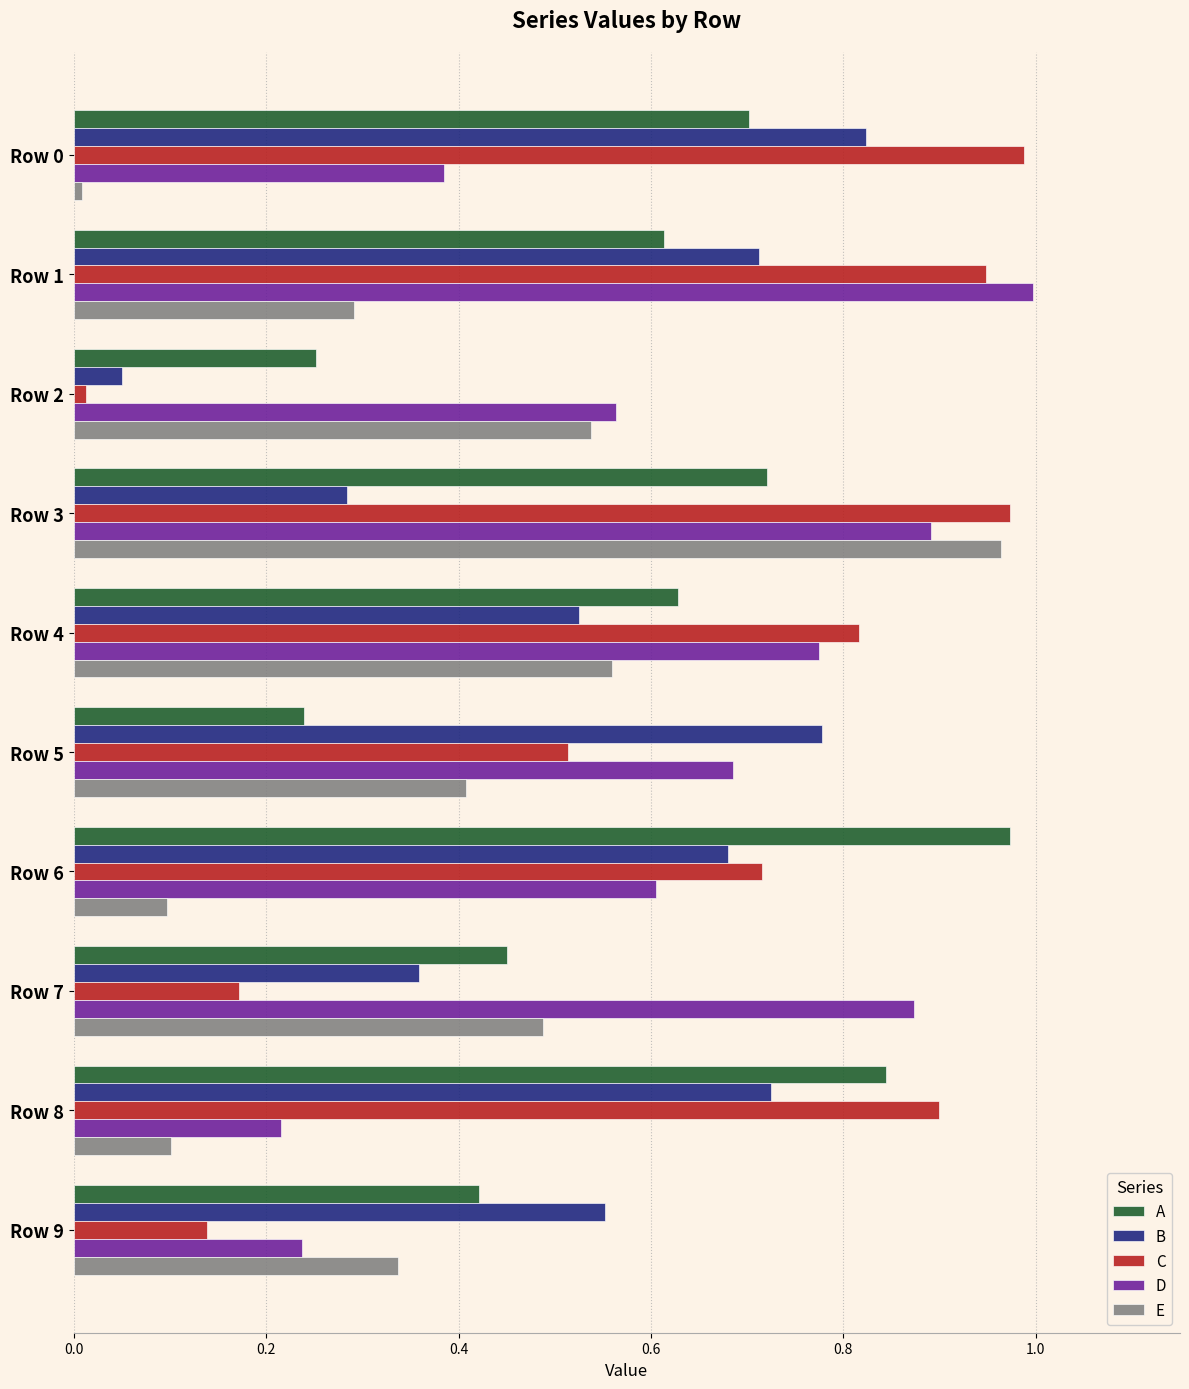

What are all the series names shown in the legend?

A, B, C, D, E